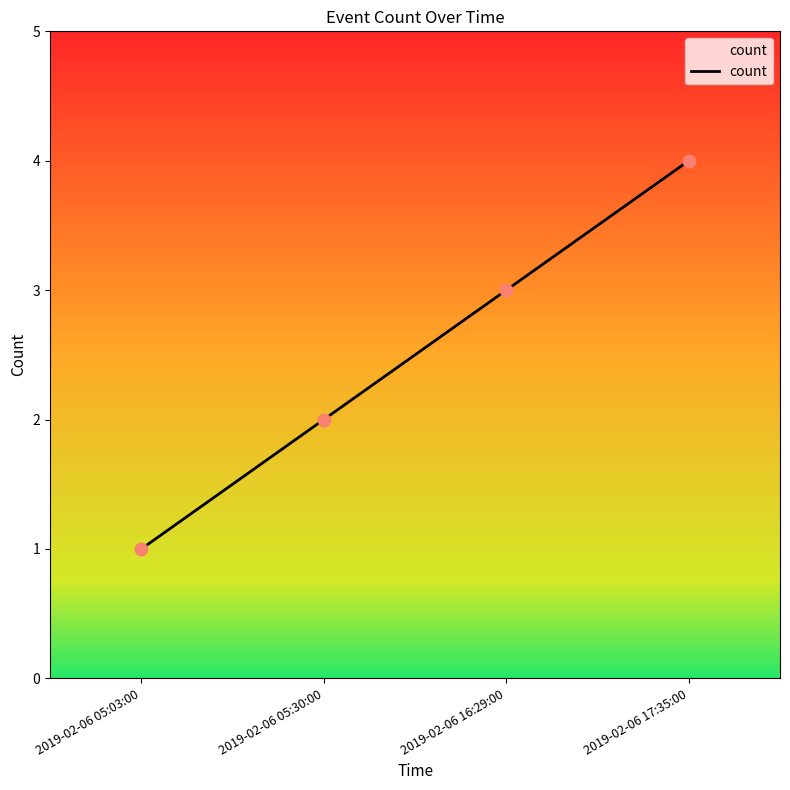

Which has a higher value, 2019-02-06 16:29:00 or 2019-02-06 05:30:00?

2019-02-06 16:29:00